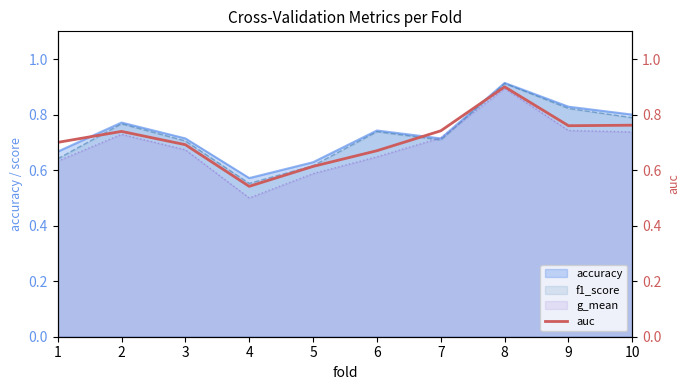

Is the value of accuracy at 8 greater than the value of g_mean at 10?

Yes